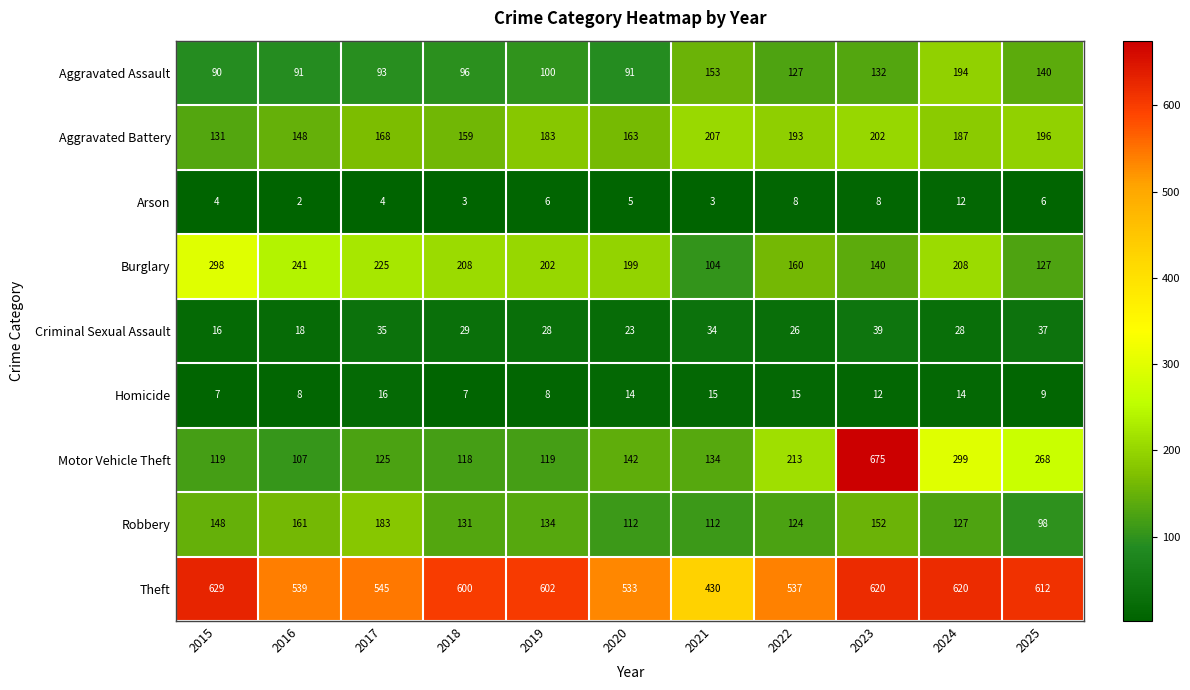

Which label corresponds to the smallest value in the chart?

2016